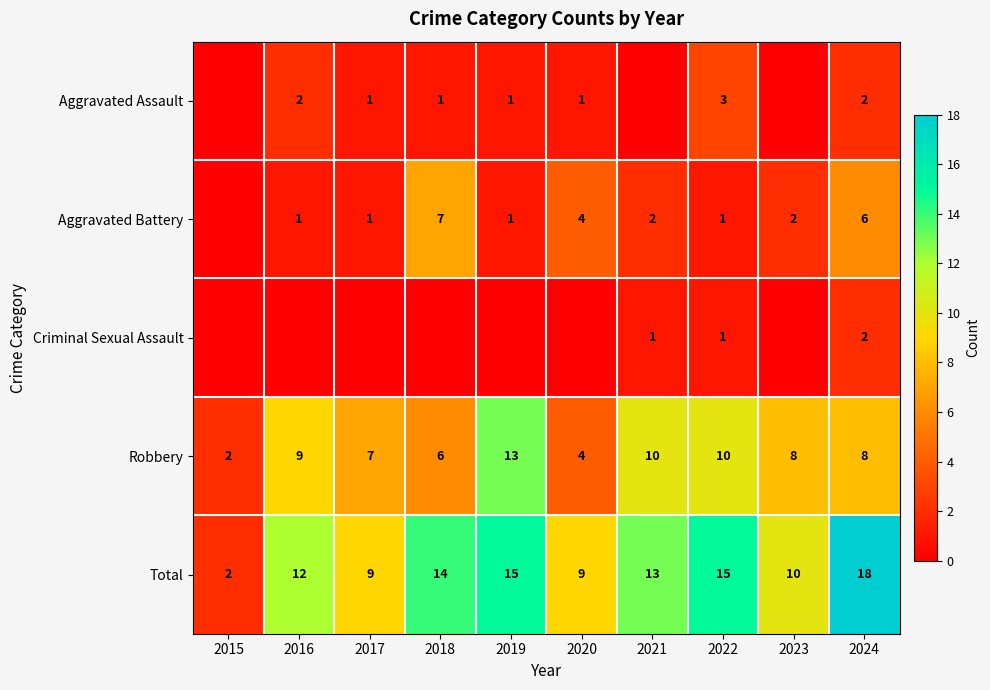

What is the total value across all series at 2019?

30